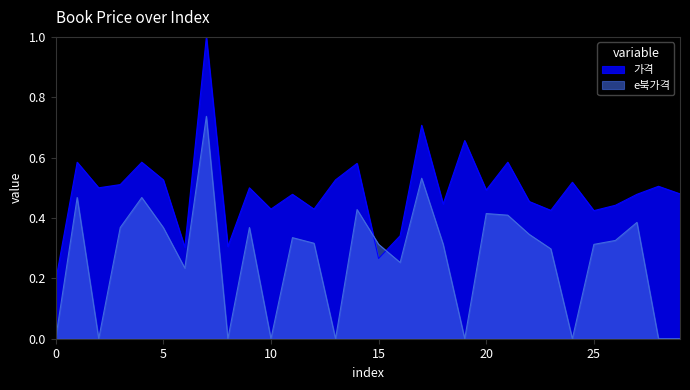

The value of e북가격 at 22 is 0.6. True or false?

False